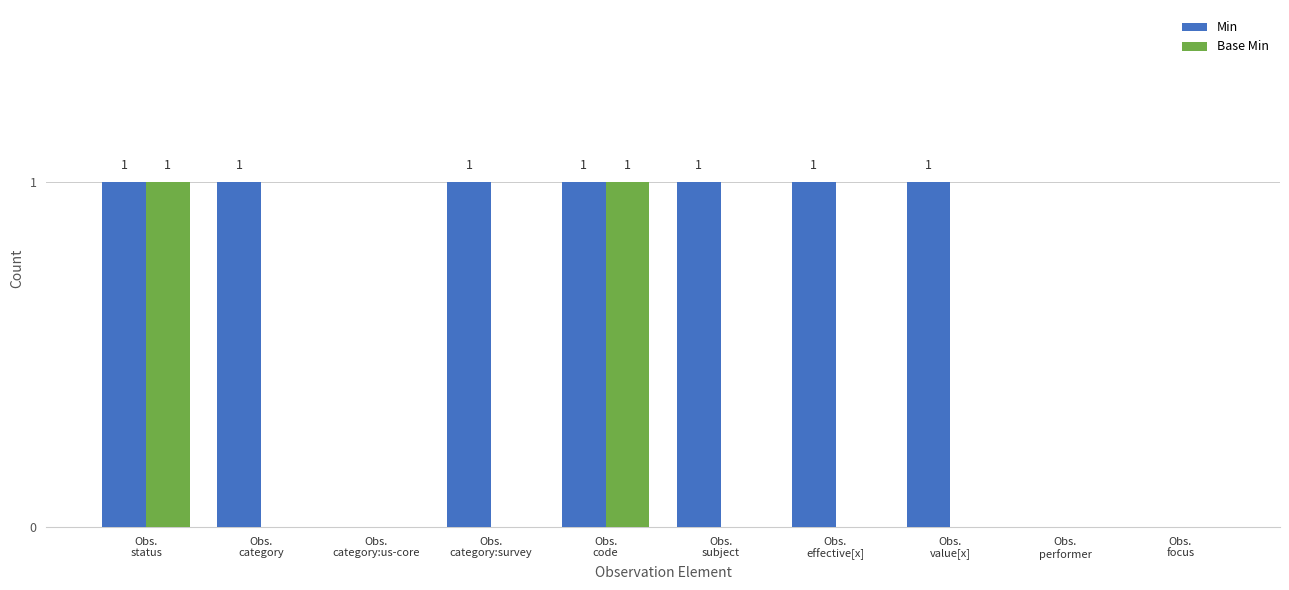

What are all the series names shown in the legend?

Min, Base Min